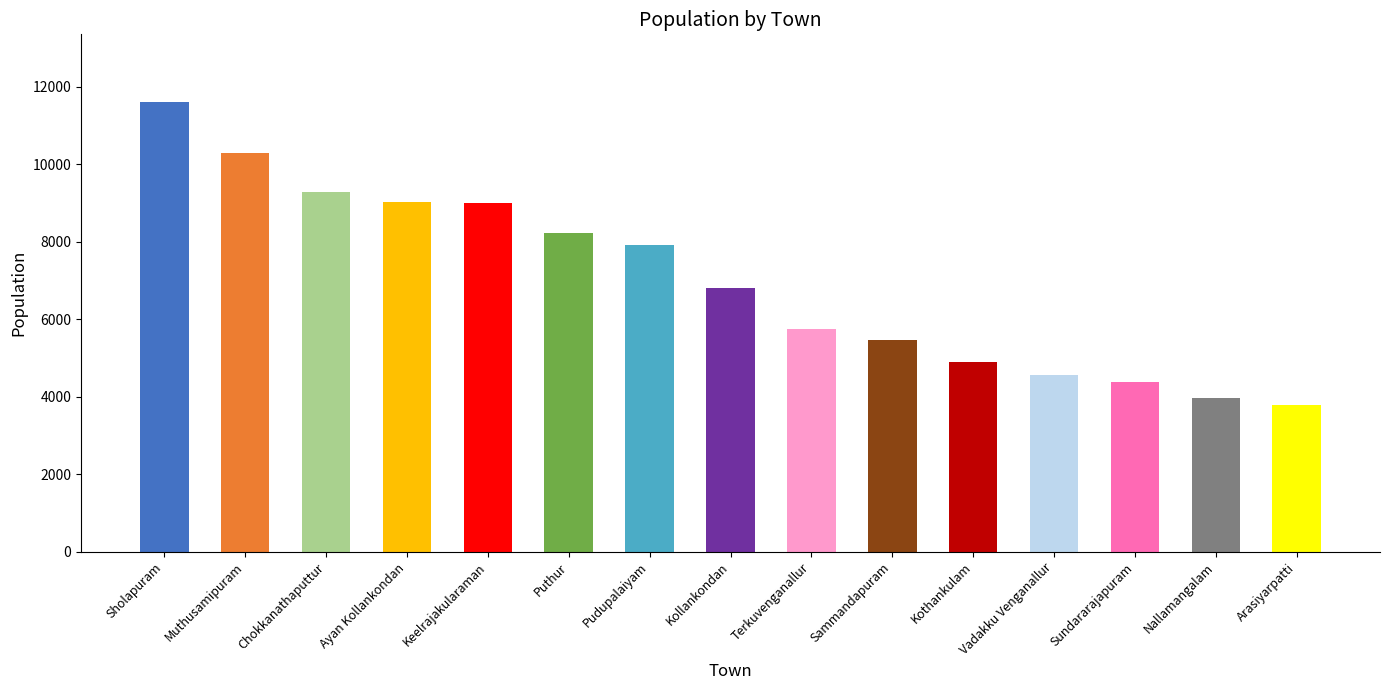

The chart shows a value of 11607 at Sholapuram. True or false?

True